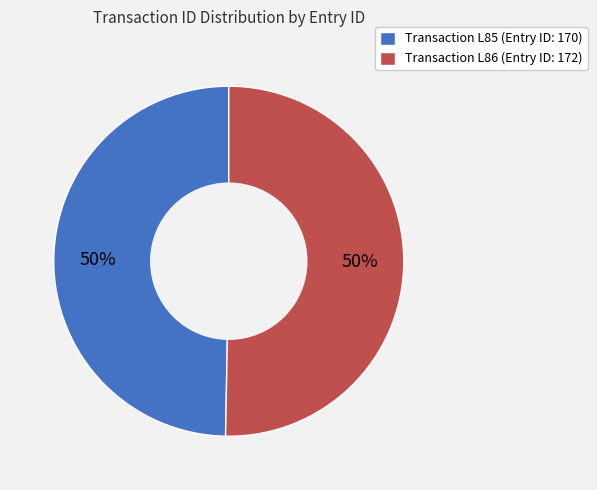

How many slices are in this pie chart?

2